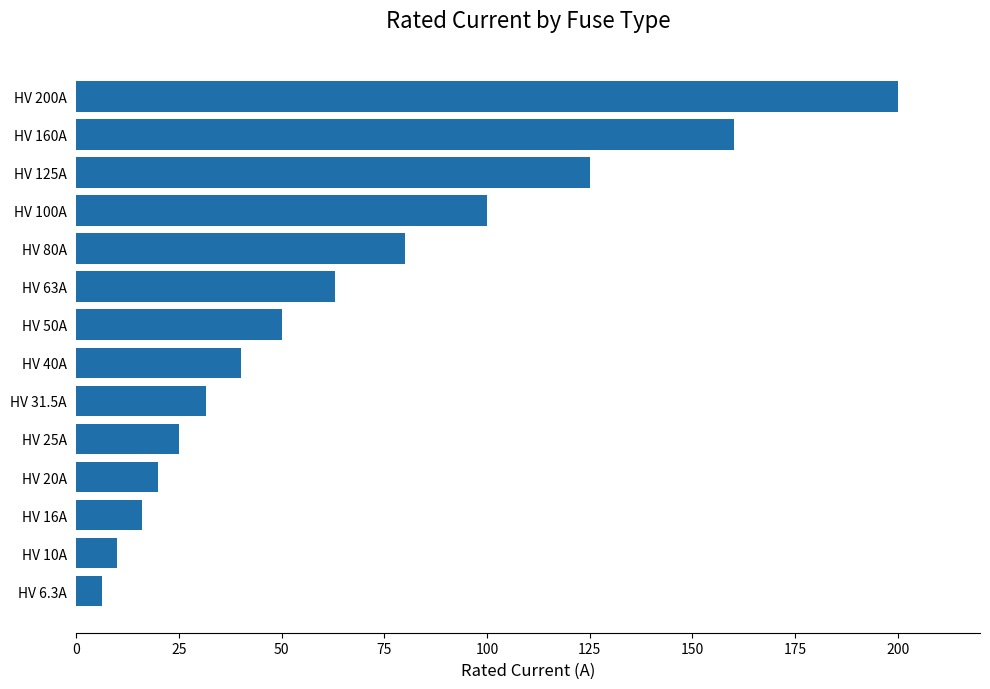

At which category does the chart reach its peak across all series?

HV 200A